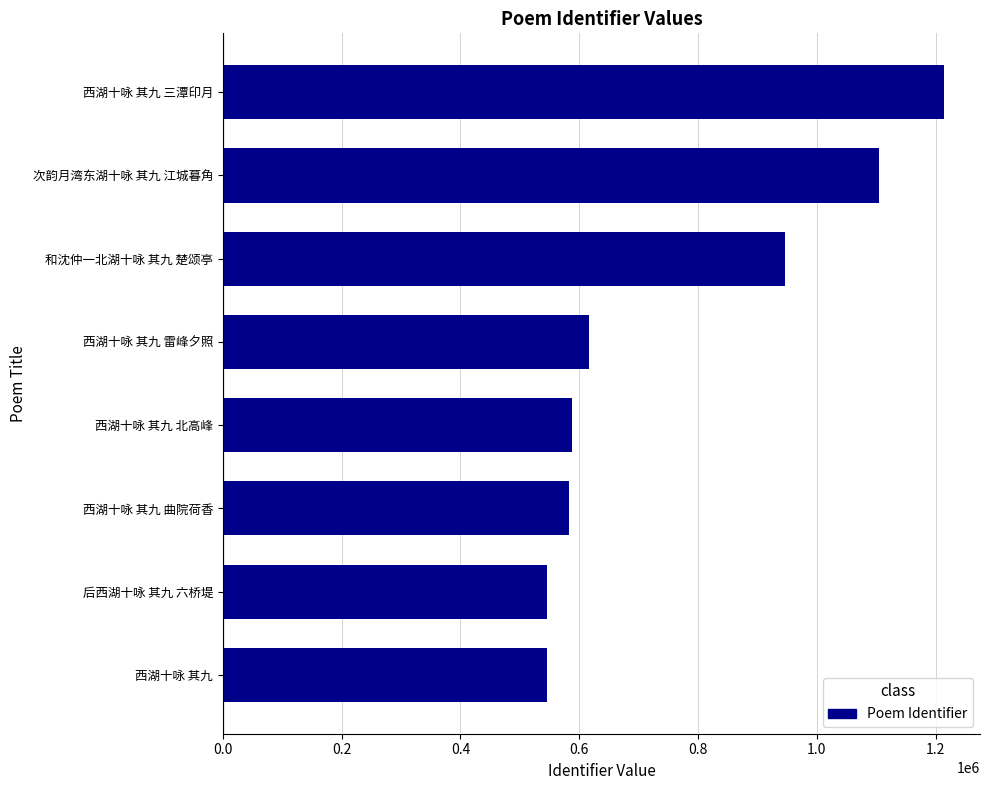

At which label is the value closest to 879521?

和沈仲一北湖十咏 其九 楚颂亭